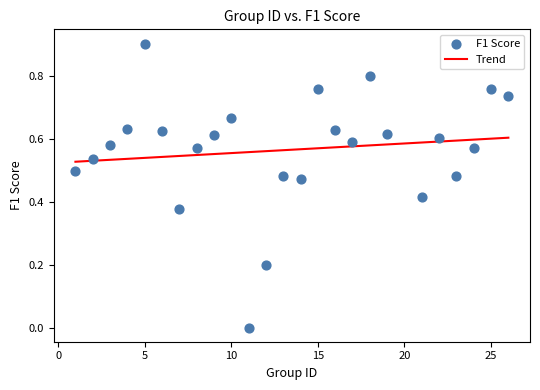

What is the range of X values (max minus min)?

25.0